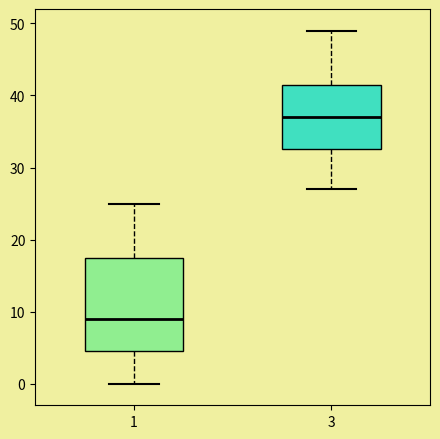

Which box has the highest median line?

3